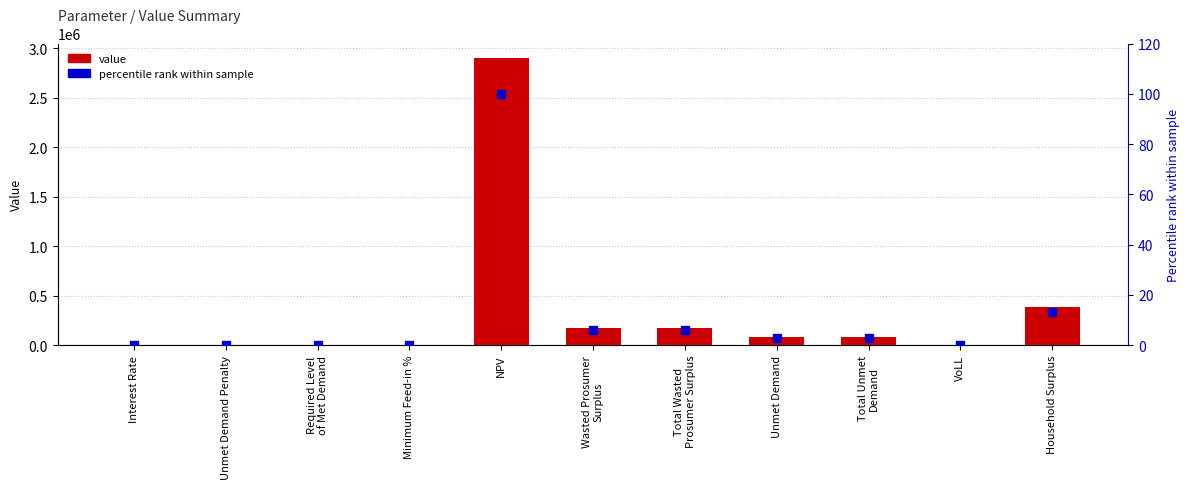

Which series reaches the maximum Y coordinate?

value